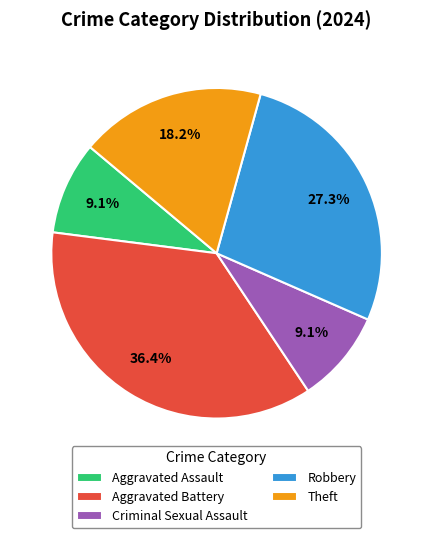

How many slices are in this pie chart?

5